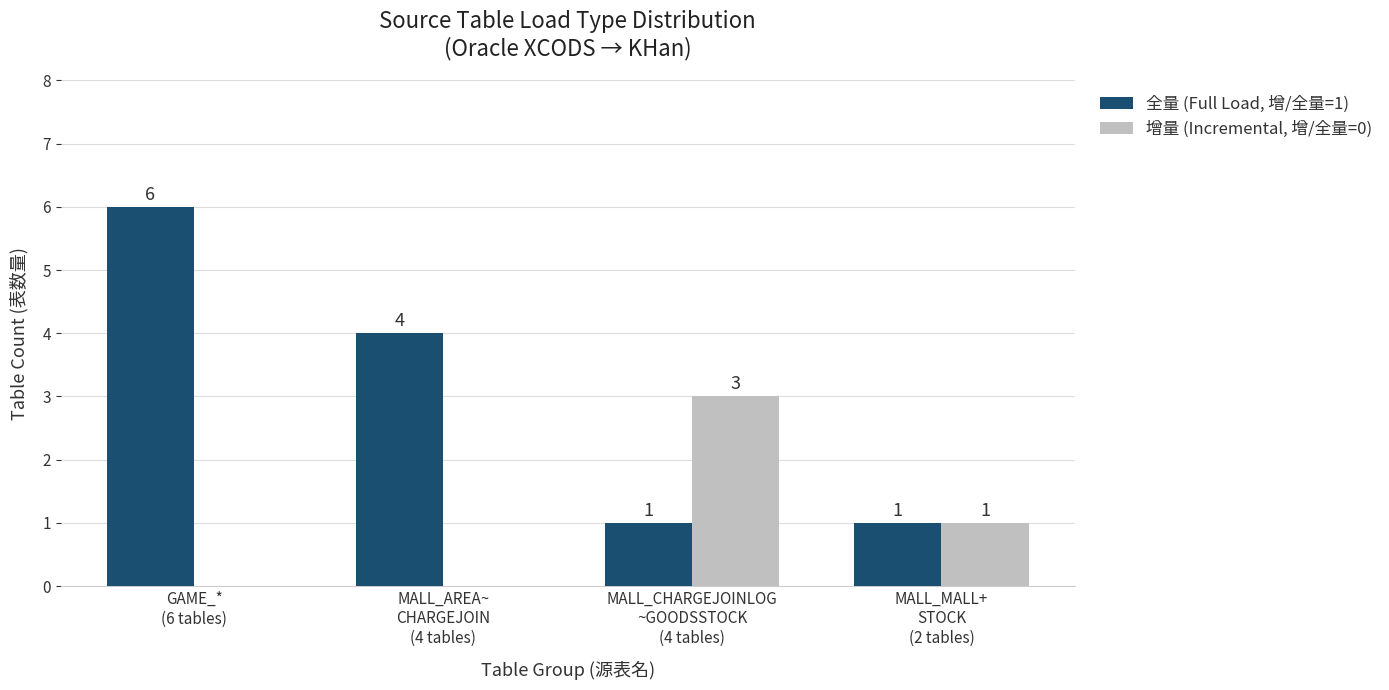

At which category is the sum across all series the highest?

GAME_*
(6 tables)